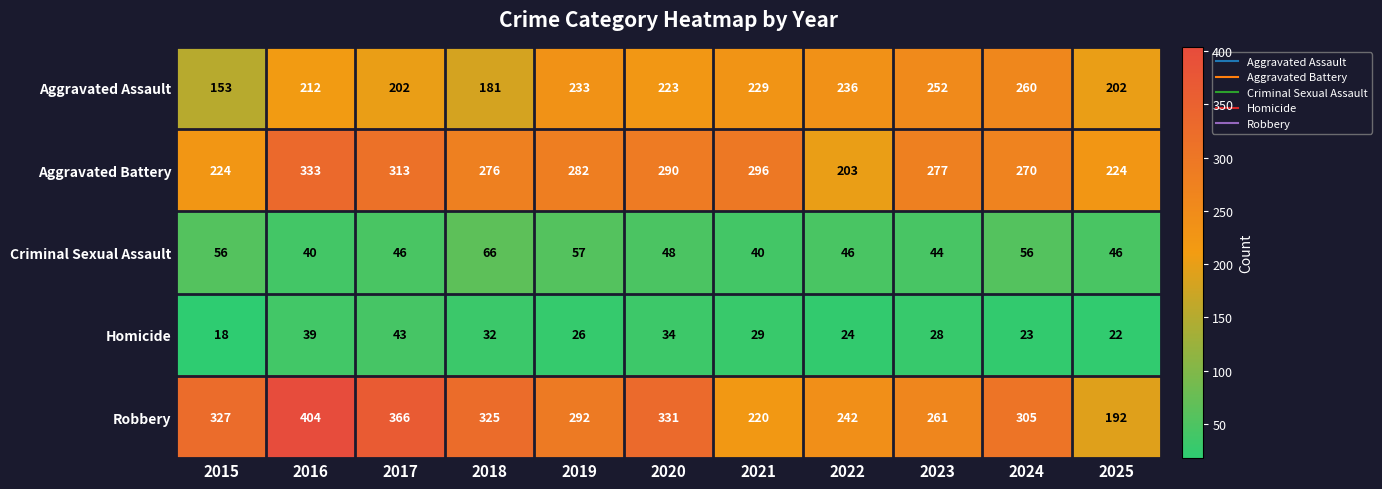

What is the average value of the Robbery series?

297